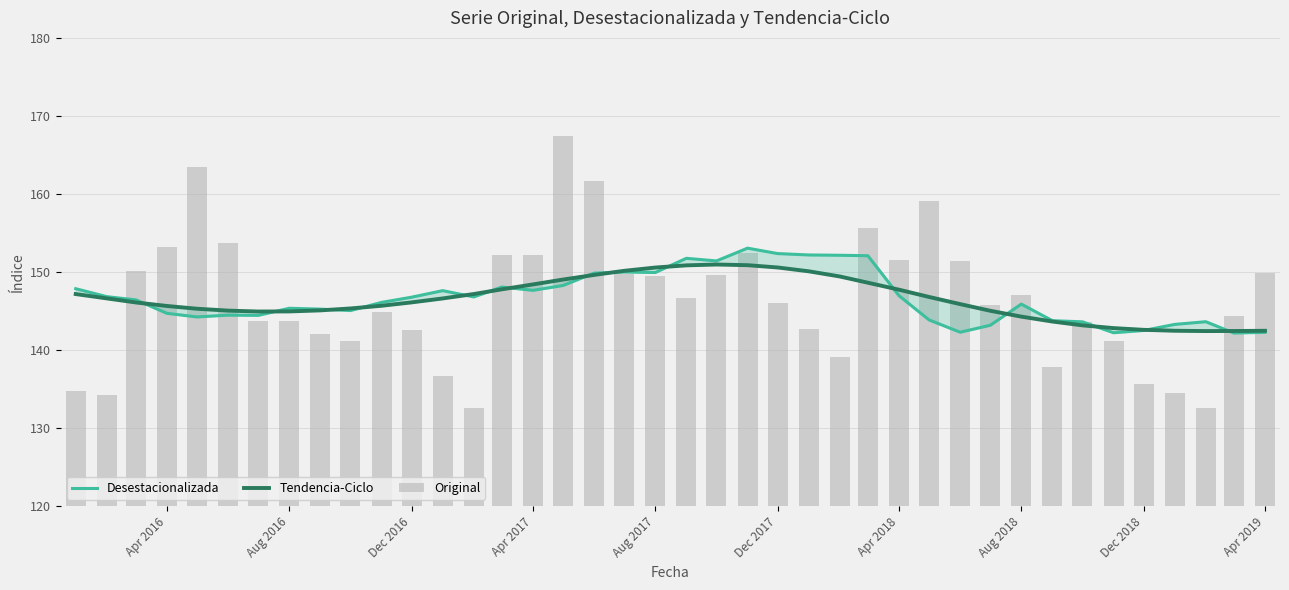

Reading left to right, transcribe all the data shown in this chart.

Desestacionalizada: 147.9	146.8	146.4	144.7	144.2	144.5	144.4	145.4	145.2	145.1	146.1	146.8	147.6	146.8	148.1	147.7	148.3	149.9	150.0	149.9	151.8	151.4	153.1	152.4	152.2	152.1	152.1	147.0	143.9	142.3	143.2	145.9	143.8	143.6	142.2	142.5	143.3	143.6	142.2	142.3
Tendencia-Ciclo: 147.2	146.6	146.1	145.6	145.3	145.1	144.9	145.0	145.1	145.3	145.7	146.1	146.6	147.2	147.8	148.4	149.0	149.6	150.2	150.6	150.9	151.0	150.9	150.6	150.1	149.4	148.6	147.7	146.8	145.9	145.0	144.3	143.7	143.2	142.8	142.6	142.5	142.4	142.4	142.5
Original: 134.7	134.2	150.1	153.3	163.5	153.7	143.7	143.7	142.0	141.1	144.9	142.6	136.7	132.5	152.1	152.2	167.5	161.7	149.8	149.5	146.7	149.6	152.4	146.1	142.6	139.1	155.6	151.6	159.2	151.4	145.8	147.0	137.9	143.6	141.2	135.7	134.5	132.6	144.4	149.8